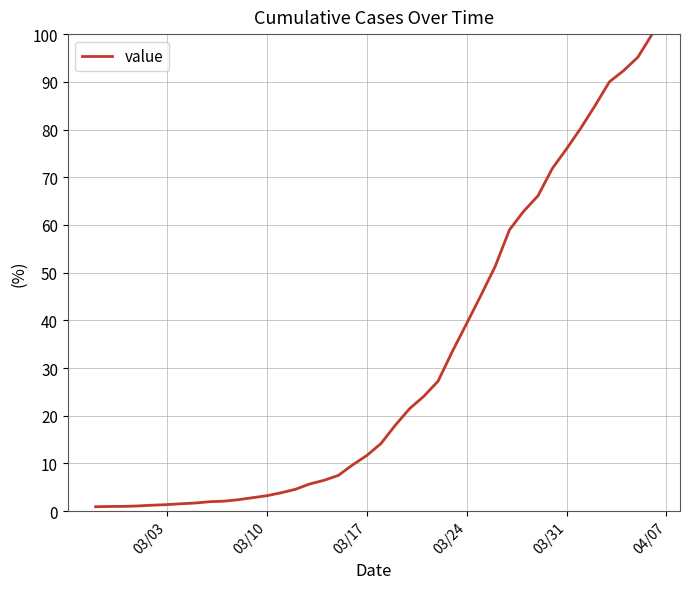

What is the difference between the maximum and minimum values?

99.1